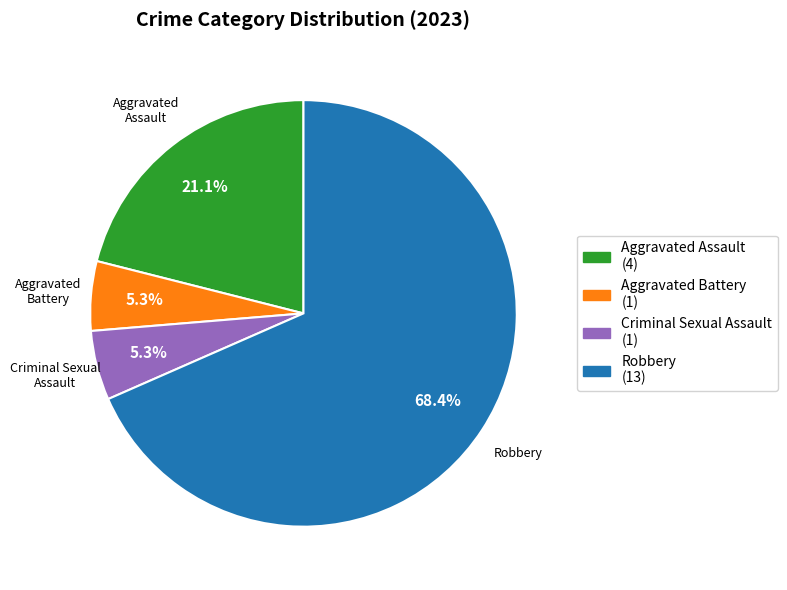

How many slices are in this pie chart?

4